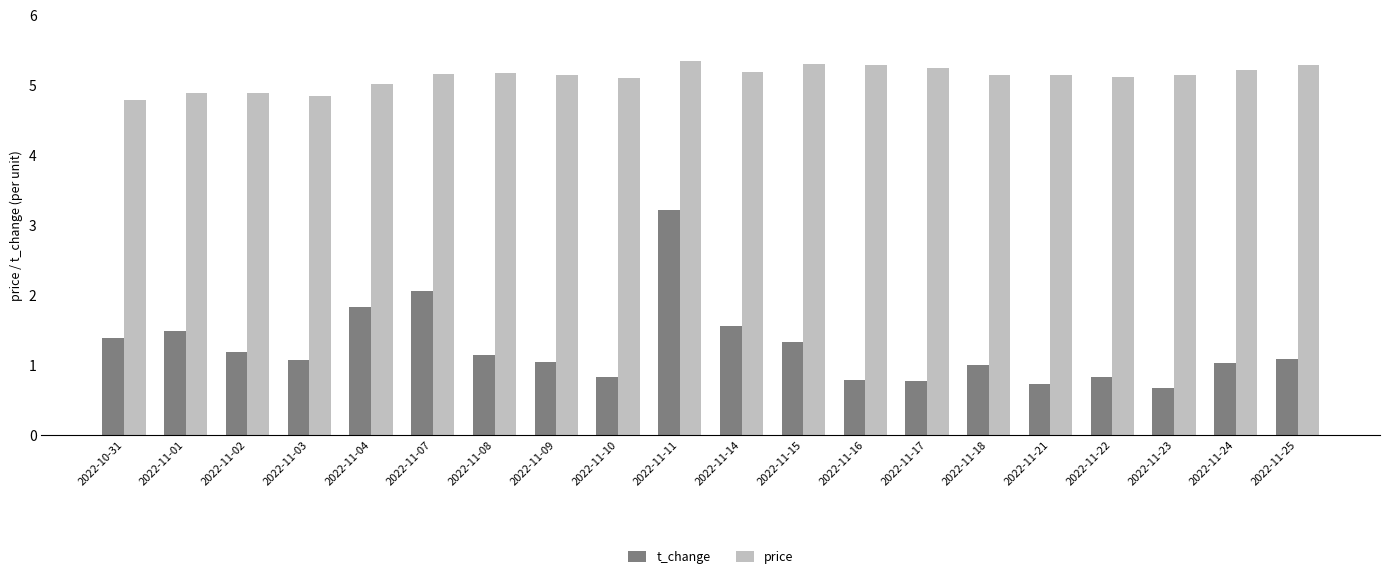

Is it true that t_change equals 2.1 at 2022-11-02?

False